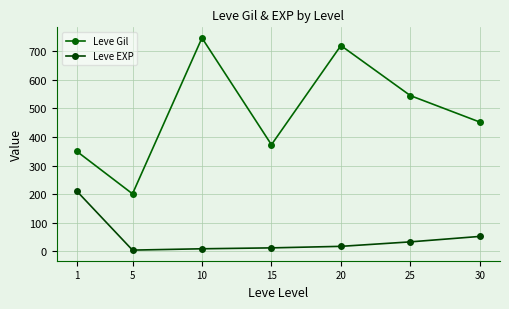

Where is Leve EXP nearest to the value 107?

30